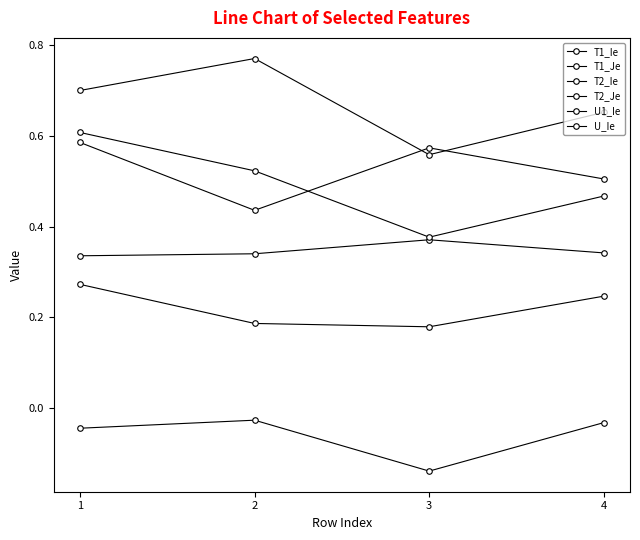

Which category has the highest value in the U_Ie series?

2